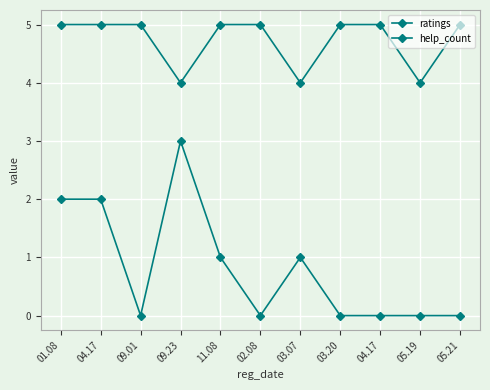

What is the maximum value for help_count?

3